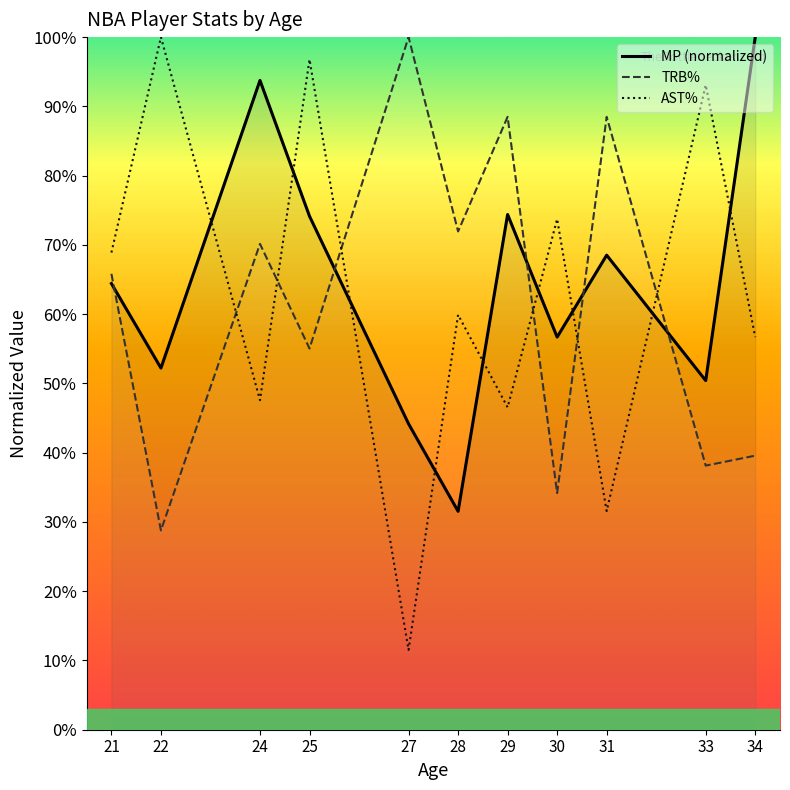

Reading left to right, transcribe all the data shown in this chart.

MP (normalized): 21=64.4	22=52.2	24=93.7	25=74.1	27=44.2	28=31.5	29=74.4	30=56.7	31=68.5	33=50.4	34=100.0
TRB%: 21=65.8	22=28.8	24=70.1	25=55.0	27=100.0	28=71.9	29=88.5	30=34.2	31=88.5	33=38.1	34=39.6
AST%: 21=68.9	22=100.0	24=47.6	25=96.8	27=11.5	28=59.9	29=46.5	30=73.7	31=31.6	33=93.1	34=56.7